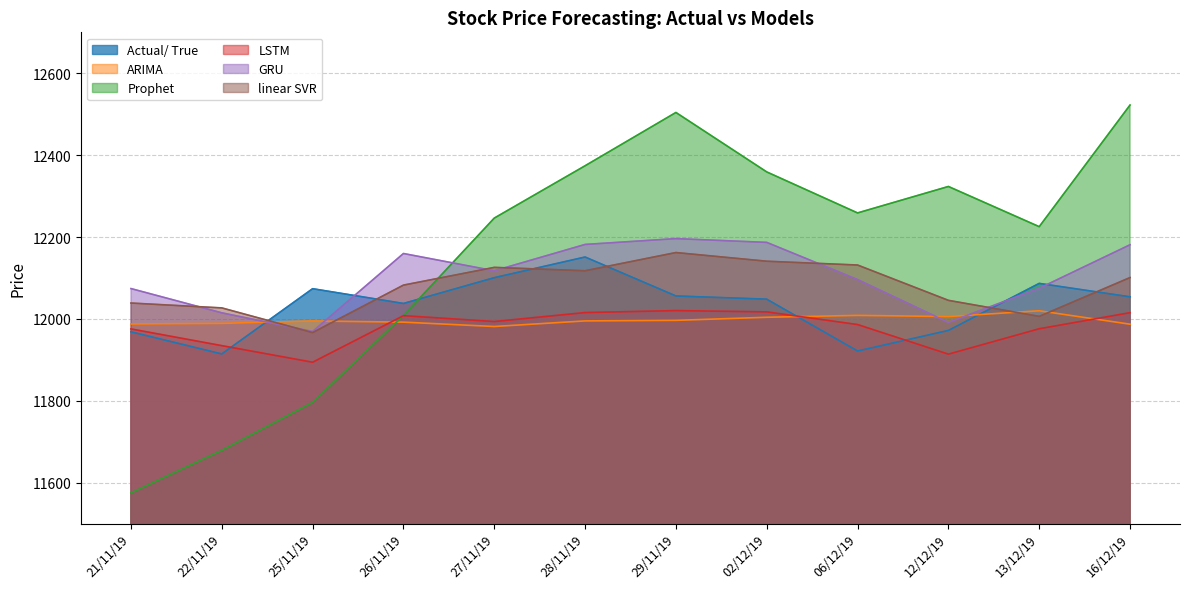

Which label corresponds to the largest value in the chart?

16/12/19